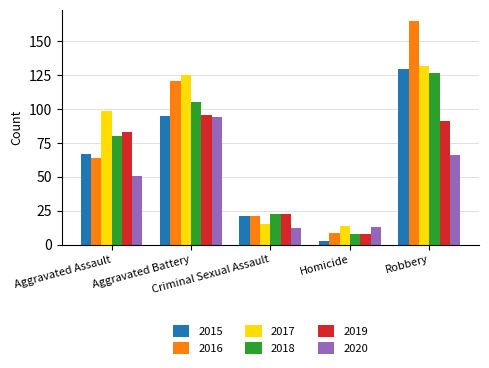

How many 2018 values are between 23 and 105?

3